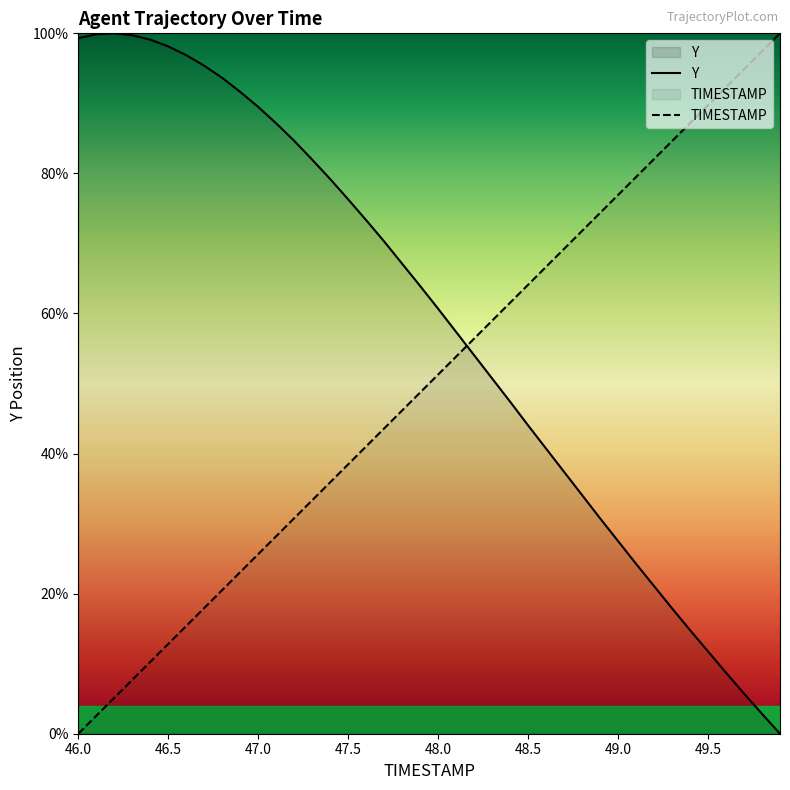

What is the sum of the TIMESTAMP values at 47.6 and 48.3?

100.0